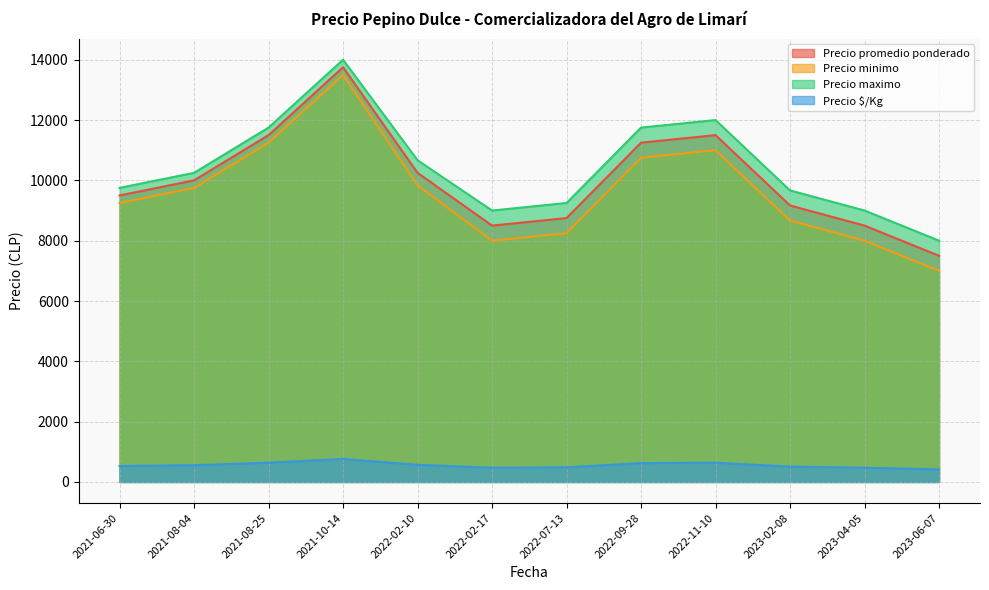

Where is Precio $/Kg nearest to the value 534?

2023-04-05